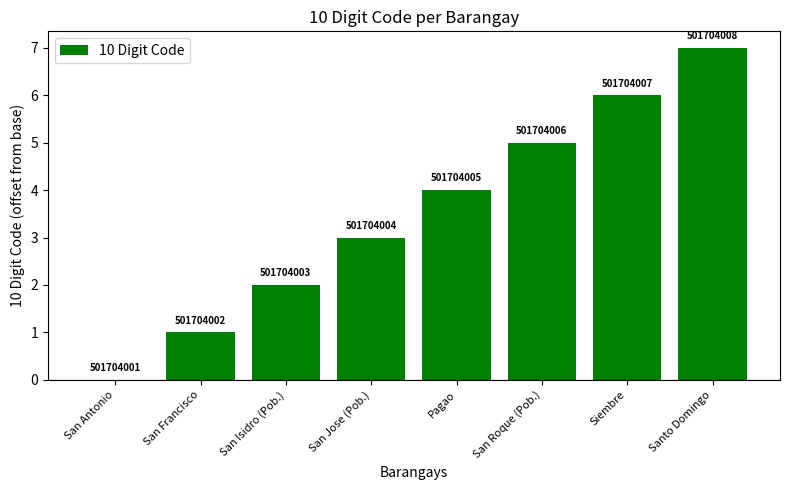

Are the bars horizontal?

No